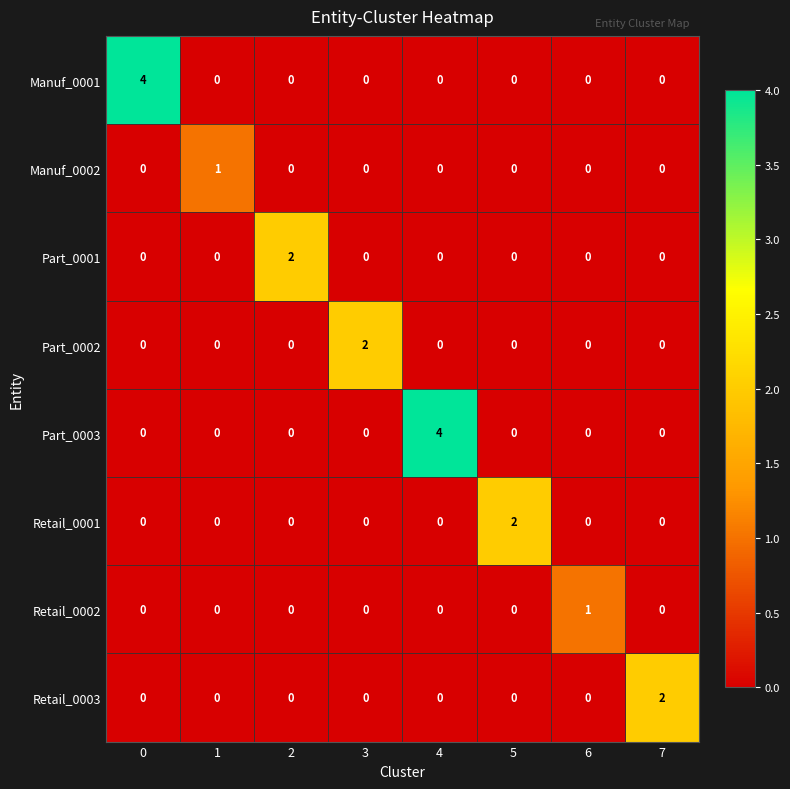

Is it true that Part_0002 equals -1 at 1?

False